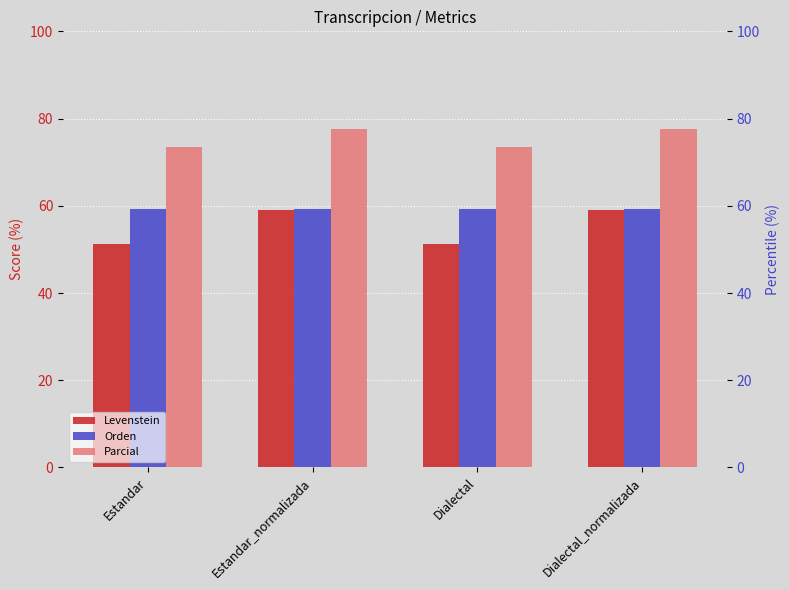

What is the average value of the Parcial series?

75.6